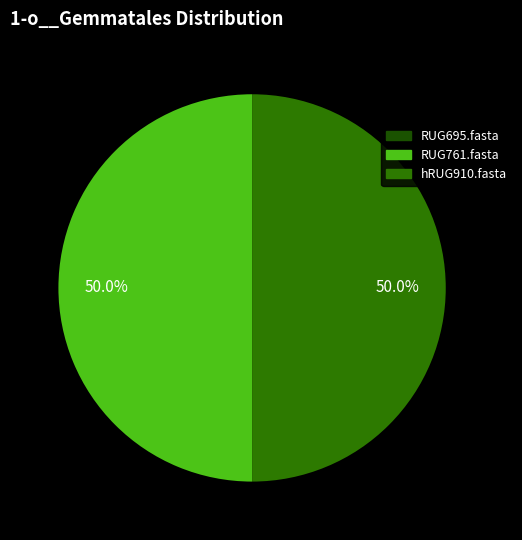

The RUG761.fasta slice represents 50% of the pie. True or false?

True